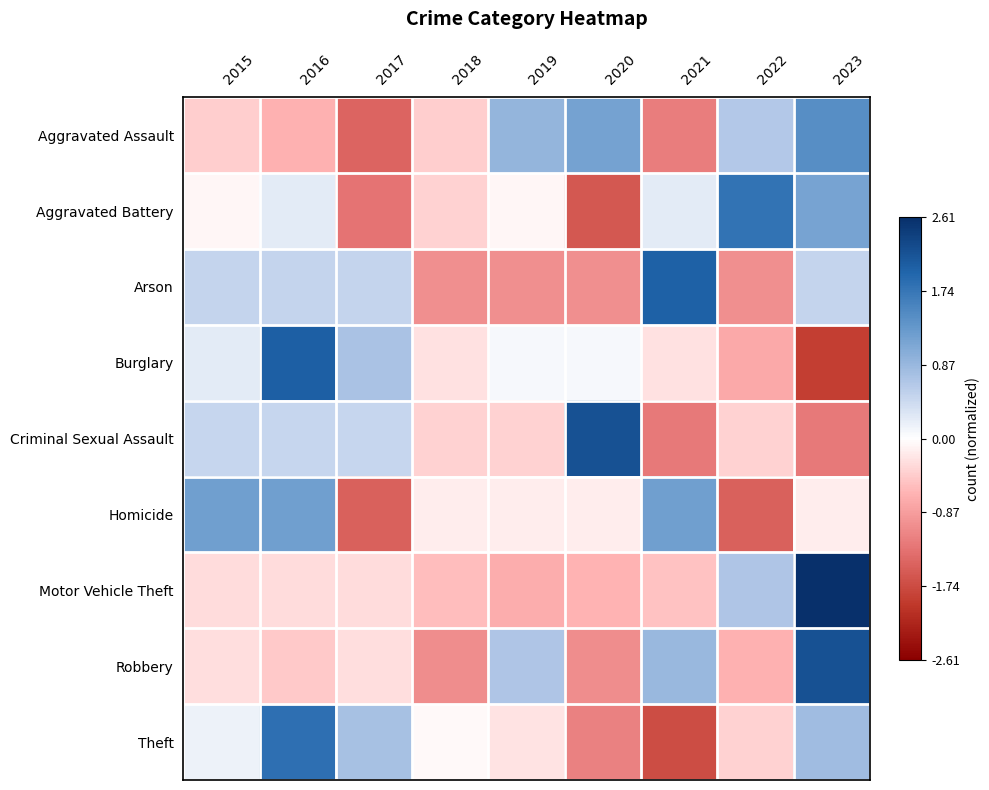

Reading left to right, what are all the values shown in this chart?

Aggravated Assault: 2015=-0.4	2016=-0.7	2017=-1.5	2018=-0.4	2019=0.9	2020=1.2	2021=-1.2	2022=0.6	2023=1.4
Aggravated Battery: 2015=-0.1	2016=0.2	2017=-1.3	2018=-0.4	2019=-0.1	2020=-1.6	2021=0.2	2022=1.8	2023=1.2
Arson: 2015=0.5	2016=0.5	2017=0.5	2018=-1.0	2019=-1.0	2020=-1.0	2021=2.0	2022=-1.0	2023=0.5
Burglary: 2015=0.2	2016=2.0	2017=0.7	2018=-0.3	2019=0.1	2020=0.1	2021=-0.3	2022=-0.7	2023=-1.9
Criminal Sexual Assault: 2015=0.5	2016=0.5	2017=0.5	2018=-0.4	2019=-0.4	2020=2.2	2021=-1.2	2022=-0.4	2023=-1.2
Homicide: 2015=1.2	2016=1.2	2017=-1.5	2018=-0.2	2019=-0.2	2020=-0.2	2021=1.2	2022=-1.5	2023=-0.2
Motor Vehicle Theft: 2015=-0.3	2016=-0.3	2017=-0.3	2018=-0.6	2019=-0.7	2020=-0.6	2021=-0.5	2022=0.7	2023=2.6
Robbery: 2015=-0.3	2016=-0.5	2017=-0.3	2018=-1.0	2019=0.7	2020=-1.0	2021=0.9	2022=-0.7	2023=2.2
Theft: 2015=0.1	2016=1.8	2017=0.7	2018=-0.0	2019=-0.2	2020=-1.2	2021=-1.7	2022=-0.4	2023=0.8